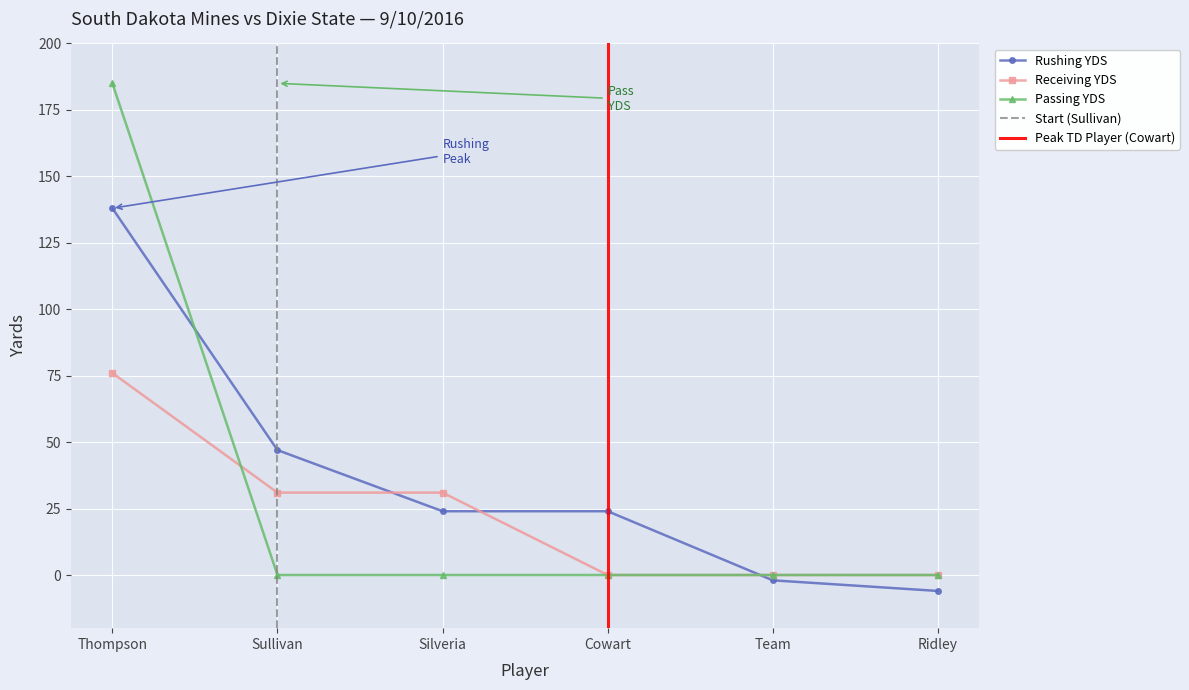

Where do RUSHING_YDS and PASSING_YDS first cross each other?

Thompson and Sullivan